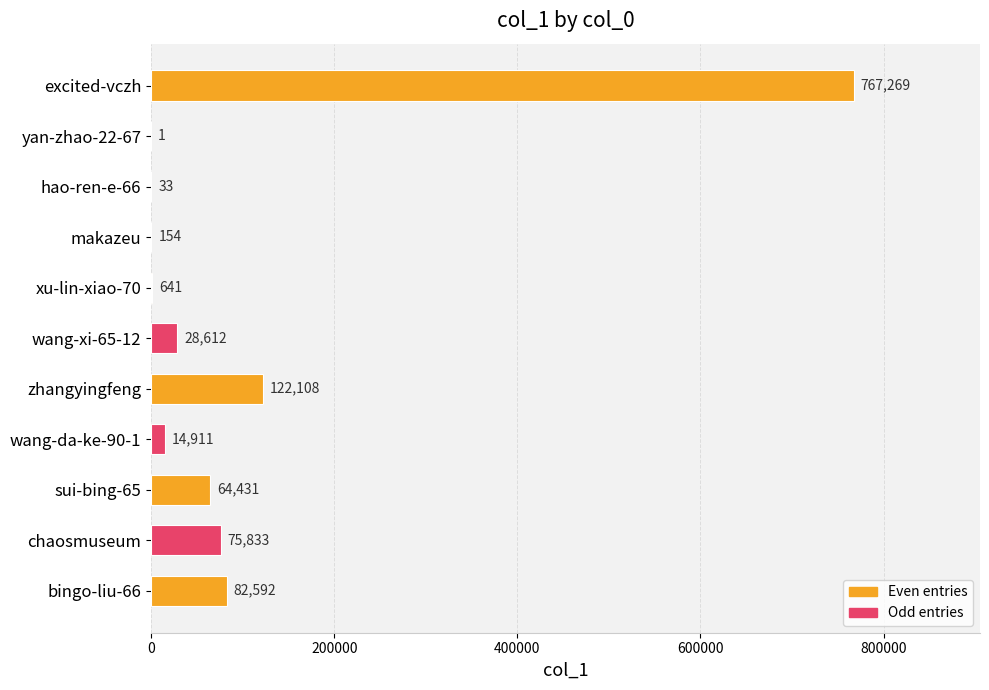

What is the maximum value shown in the chart?

767269